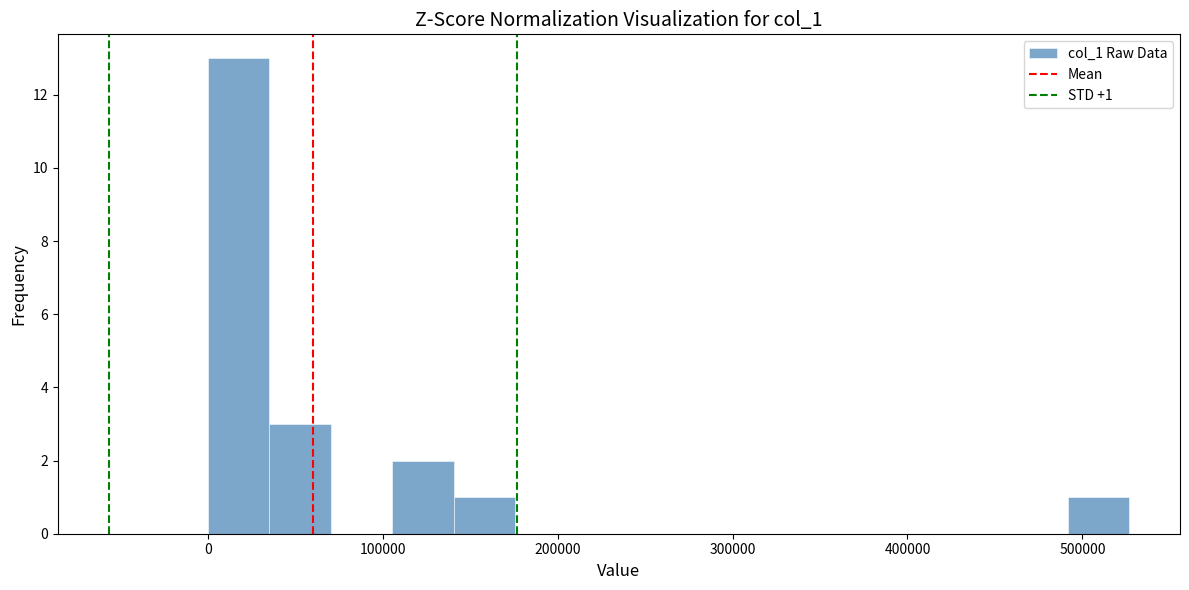

Around what value on the x-axis is the tallest bar? Give the approximate position of its centre, as read against the axis.

20000